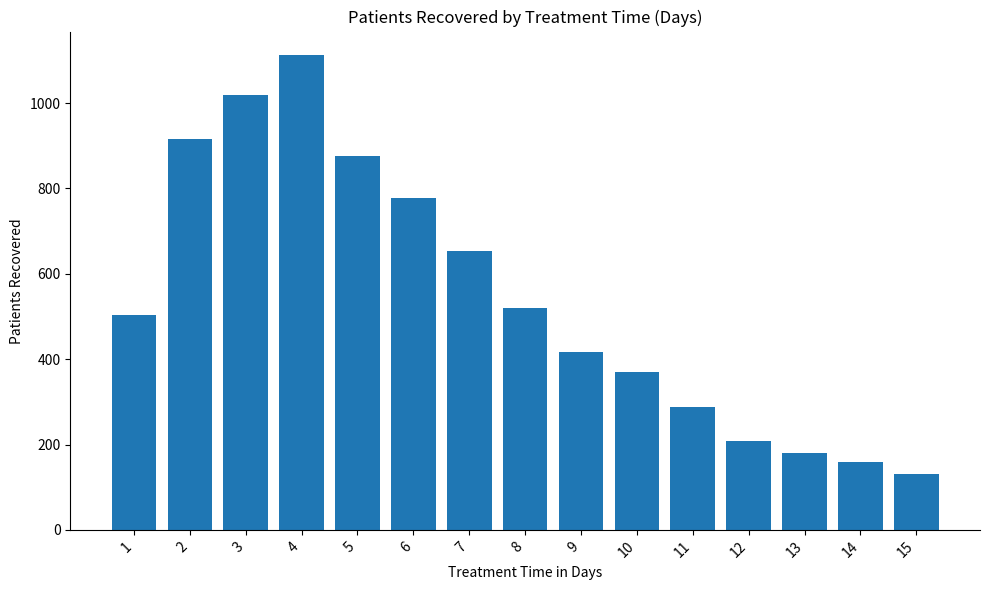

Between 9 and 3, which is larger?

3